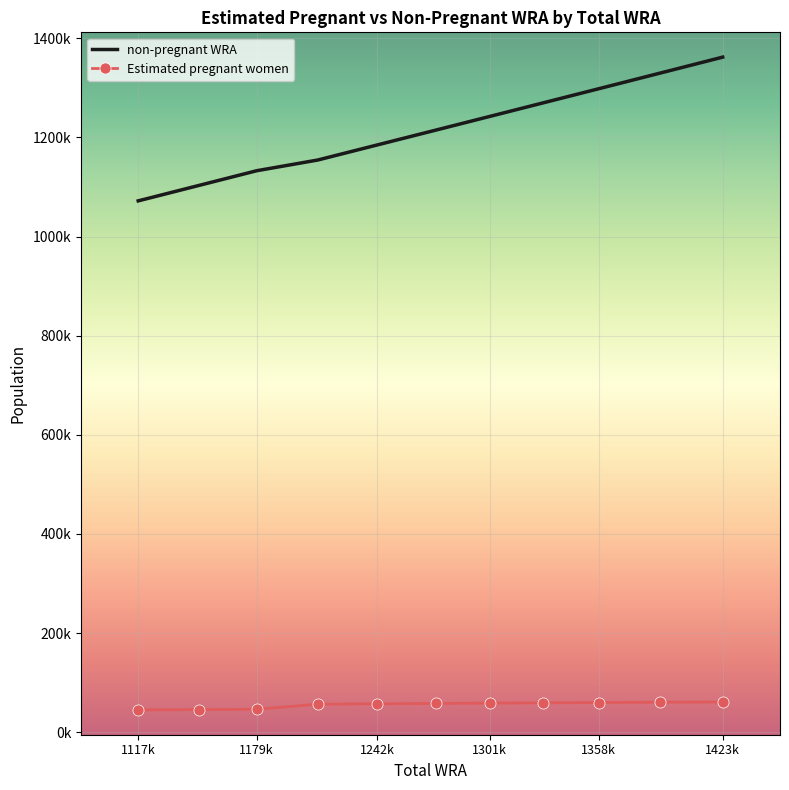

What are all the series names shown in the legend?

non-pregnant WRA, Estimated pregnant women